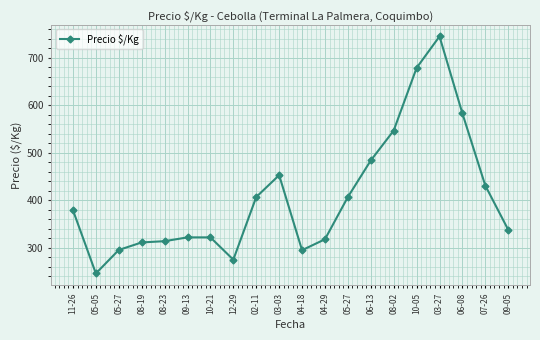

Does the chart have visible grid lines?

Yes